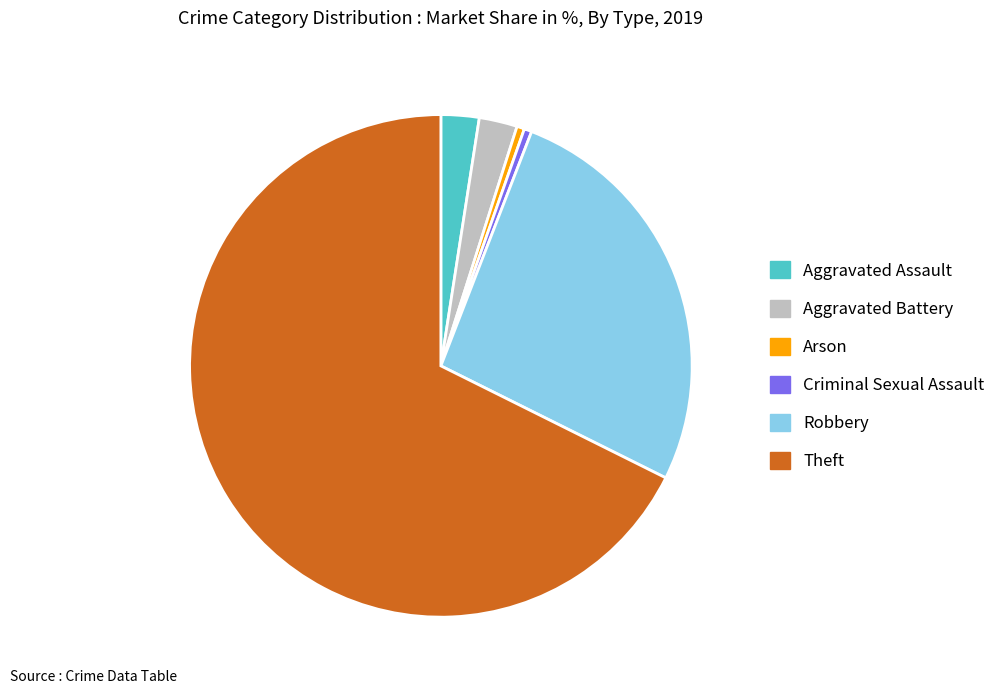

Which slice represents more than half of the pie?

Theft